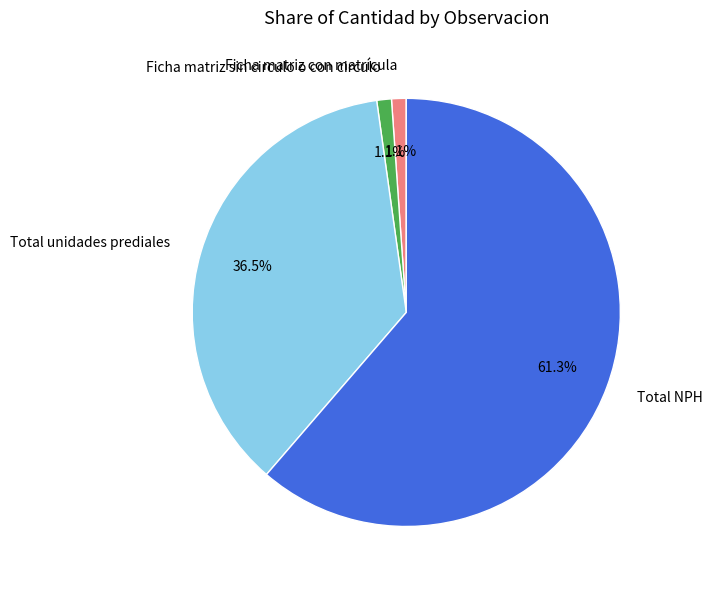

How many slices are in this pie chart?

4